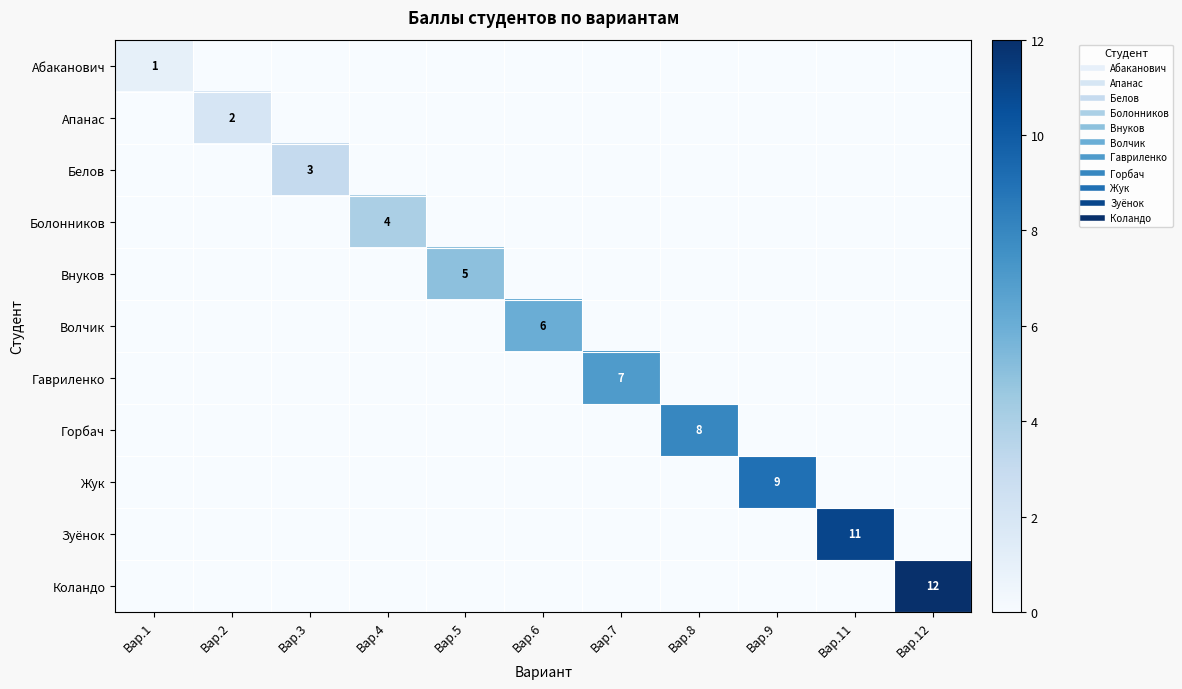

What is the greatest value displayed?

12